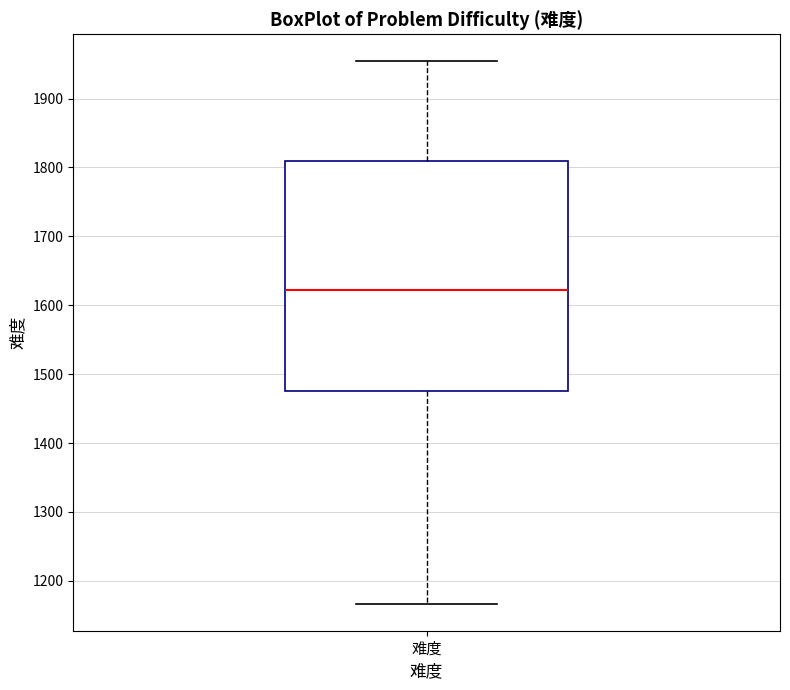

Transcribe this box plot: give where the median line is, the range the box spans, and where the two whiskers end, as read against the y-axis. The values are not printed on the chart, so give them approximately, as read against the axis.

median 1620, box 1480 to 1810, whiskers 1170 to 1950